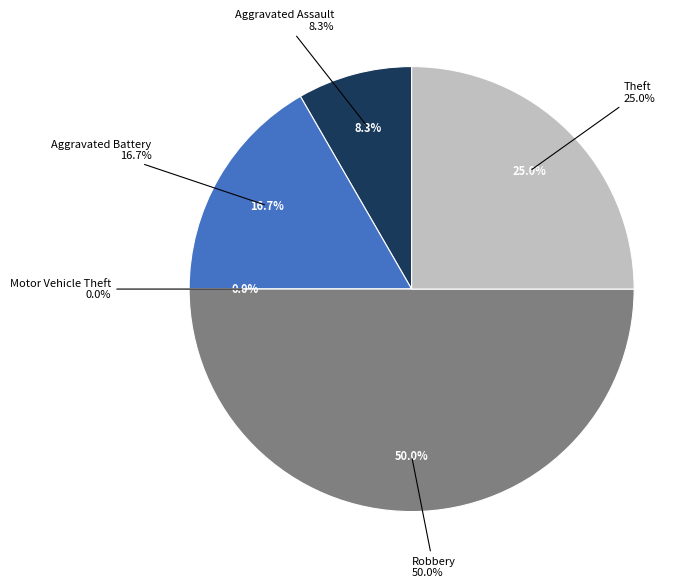

To the nearest percent, what is the average slice percentage?

20%